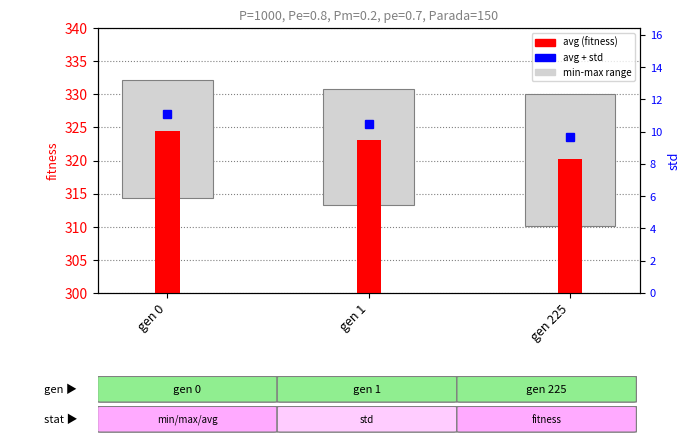

Where does the data first go above 323?

gen 0